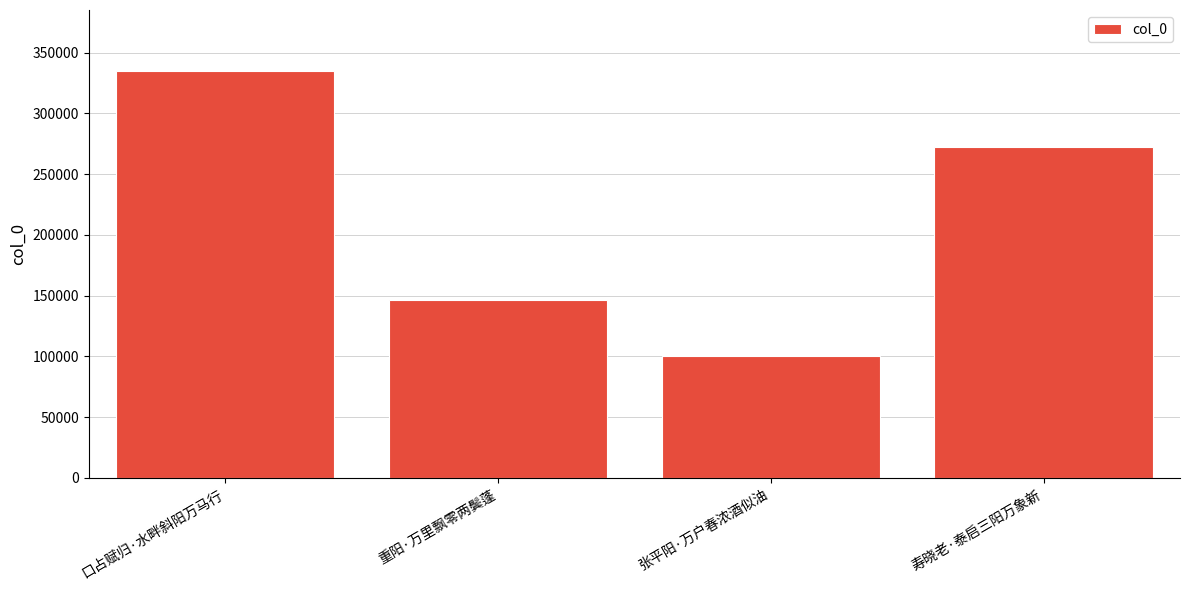

Are the bars horizontal?

No